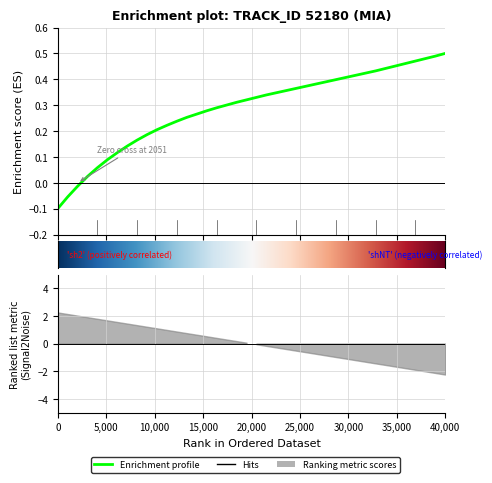

Count the number of values greater than 0.

37